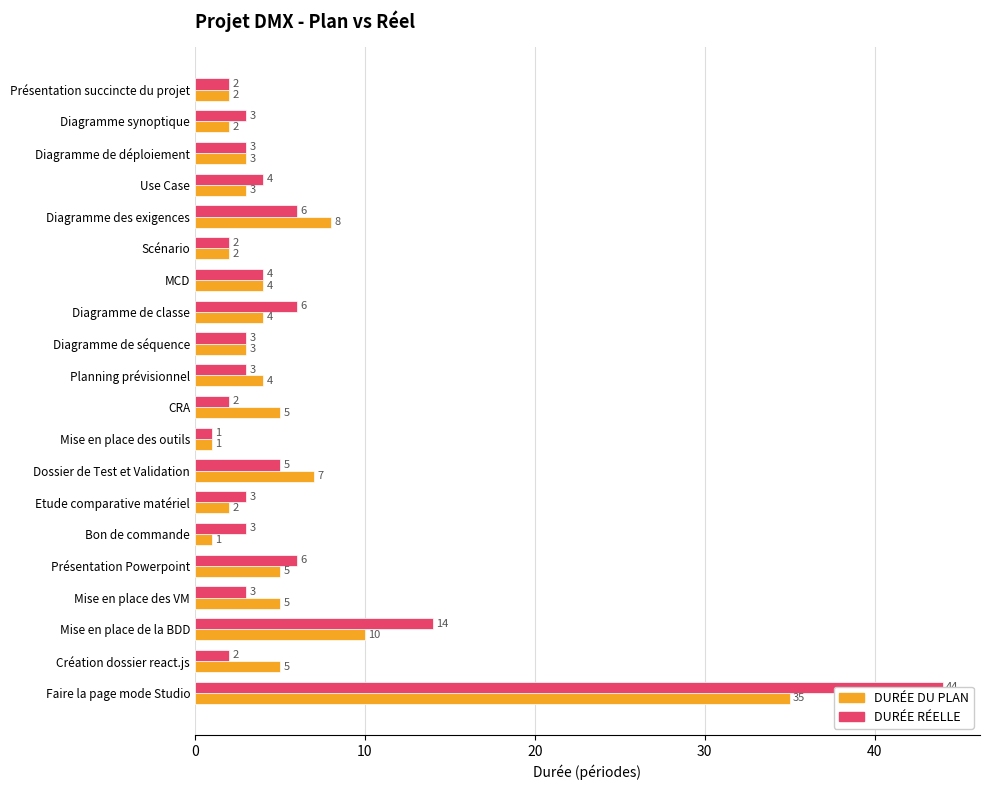

Which series has the widest spread of values?

DURÉE RÉELLE